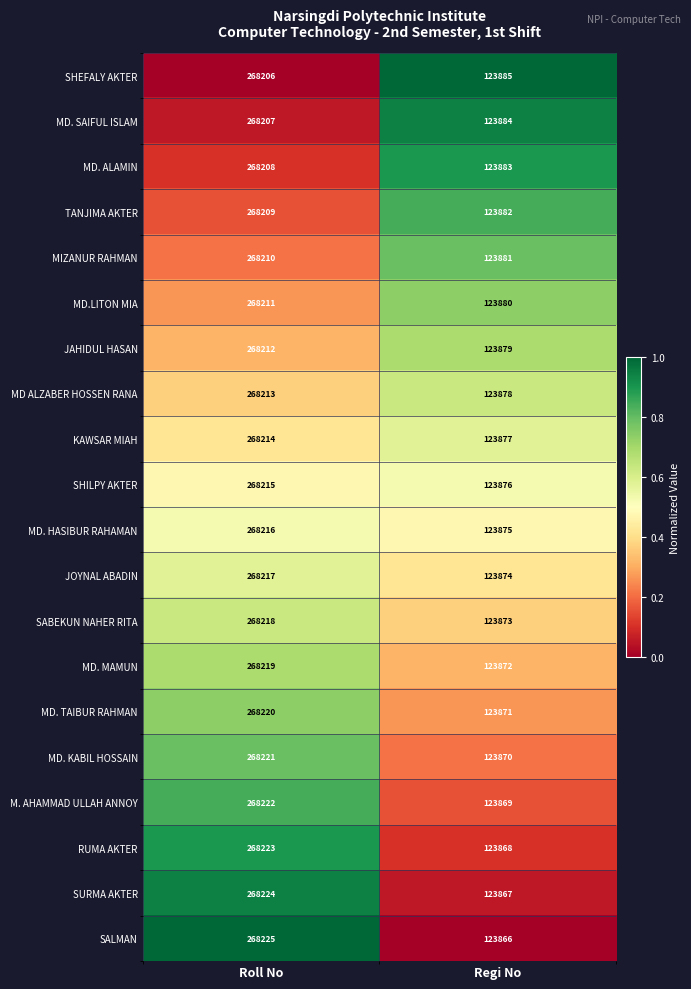

At which category is the sum across all series the highest?

Roll No